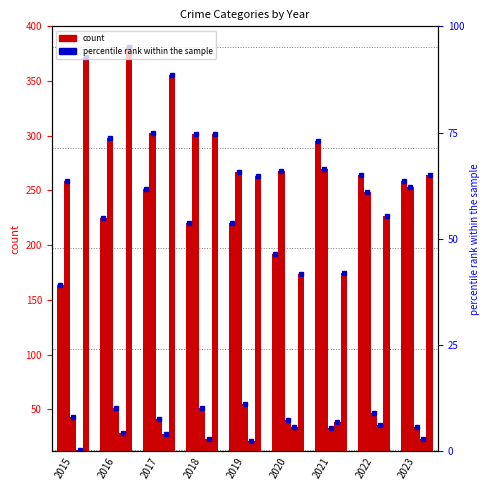

Reading left to right, transcribe all the data shown in this chart.

Aggravated Assault: 2015=164	2016=225	2017=251	2018=220	2019=220	2020=192	2021=295	2022=264	2023=259
Aggravated Battery: 2015=259	2016=298	2017=303	2018=302	2019=267	2020=268	2021=270	2022=249	2023=253
Criminal Sexual Assault: 2015=43	2016=51	2017=41	2018=51	2019=55	2020=40	2021=33	2022=47	2023=34
Homicide: 2015=13	2016=28	2017=27	2018=23	2019=21	2020=34	2021=38	2022=36	2023=23
Robbery: 2015=372	2016=381	2017=356	2018=302	2019=263	2020=174	2021=175	2022=227	2023=264